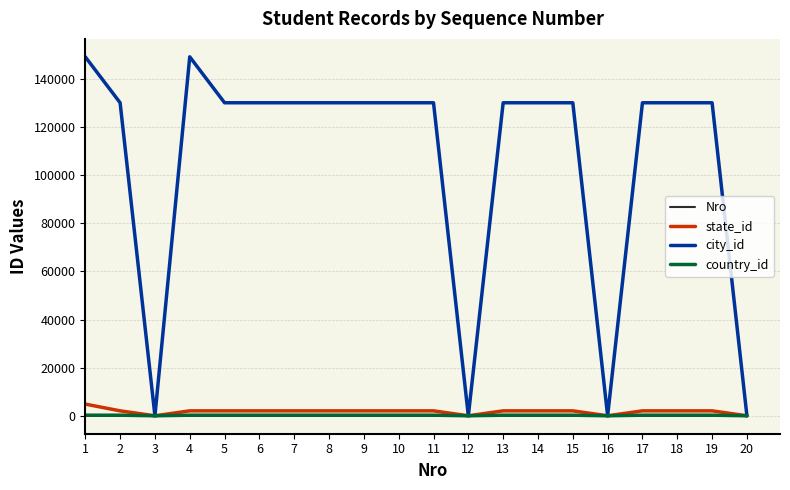

Which series changed the most between 4 and 18?

city_id